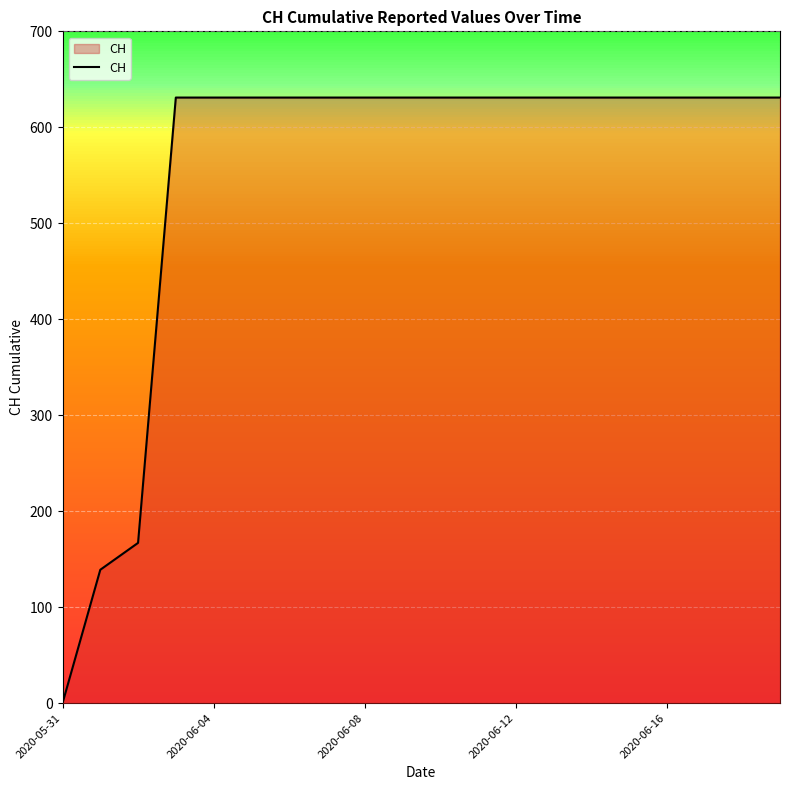

What is the maximum value shown in the chart?

631